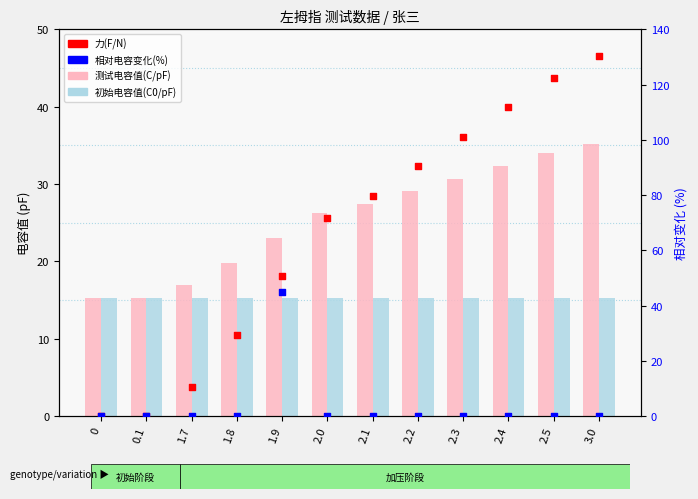

What is the total value across all series at 1.9?

133.8